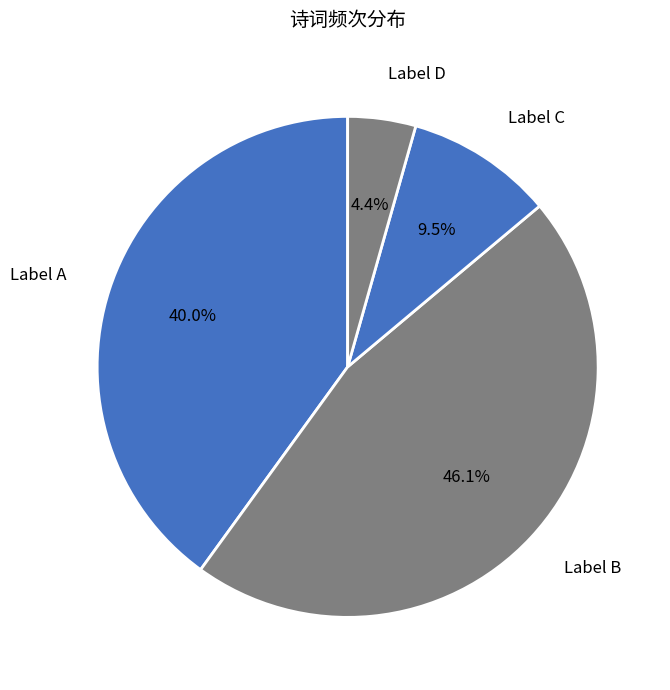

Which category has the smallest portion of the pie?

Label D